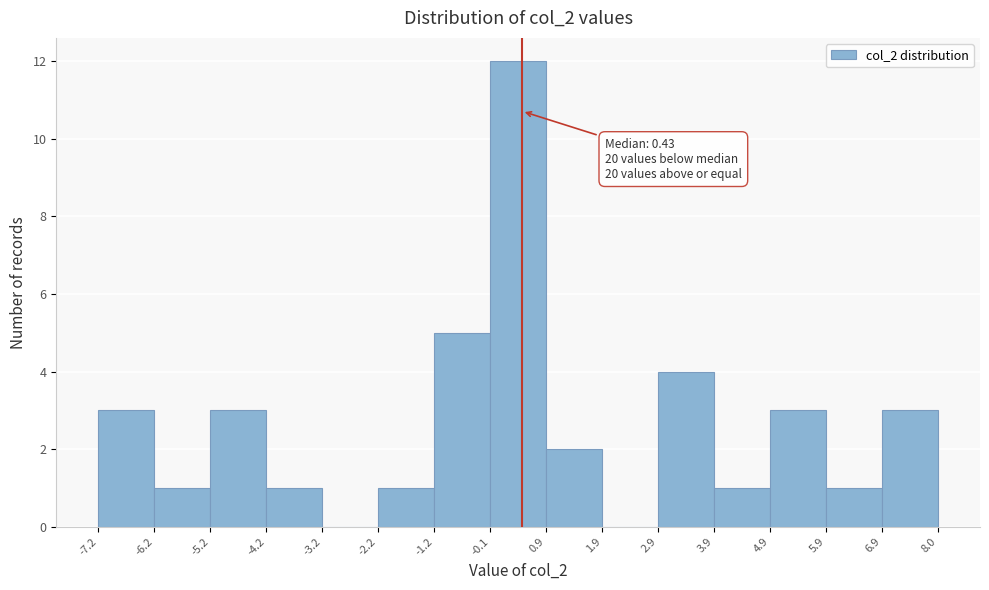

Over which range of the x-axis is the bar tallest?

-0.1 to 0.9